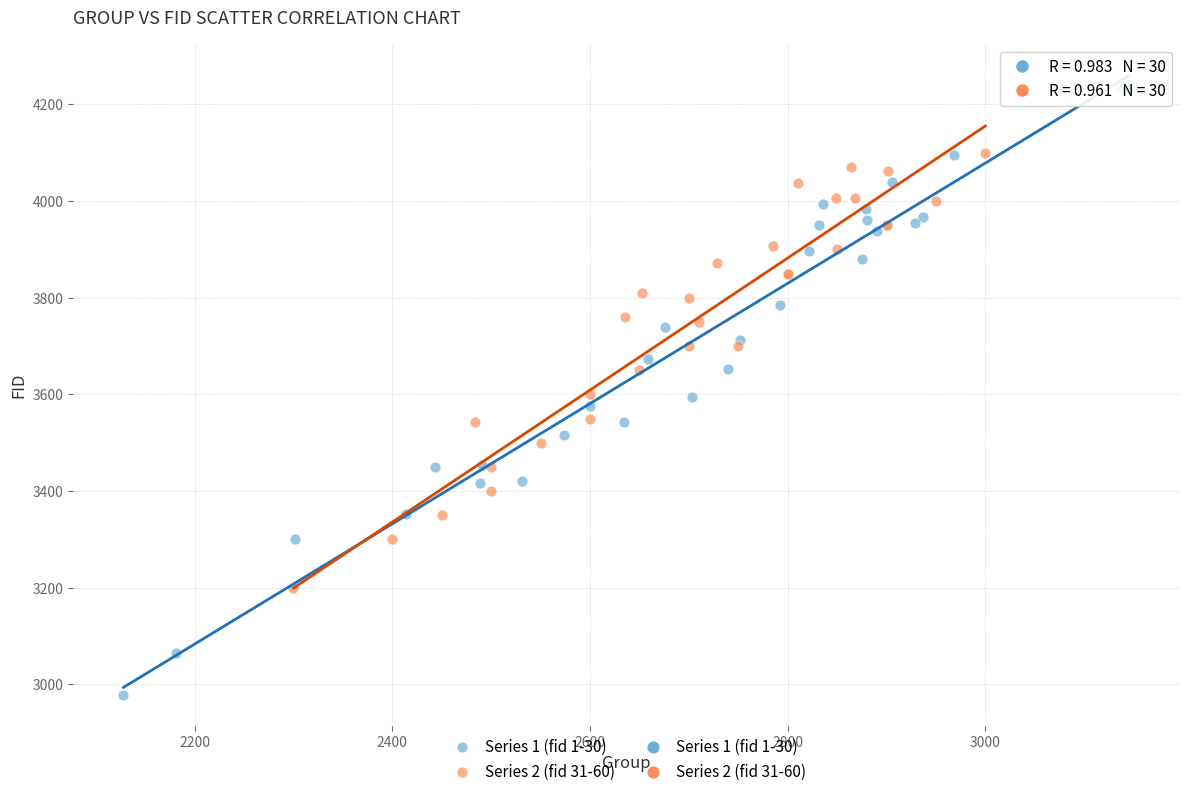

Which series reaches the minimum Y coordinate?

Series 1 (fid 1-30)